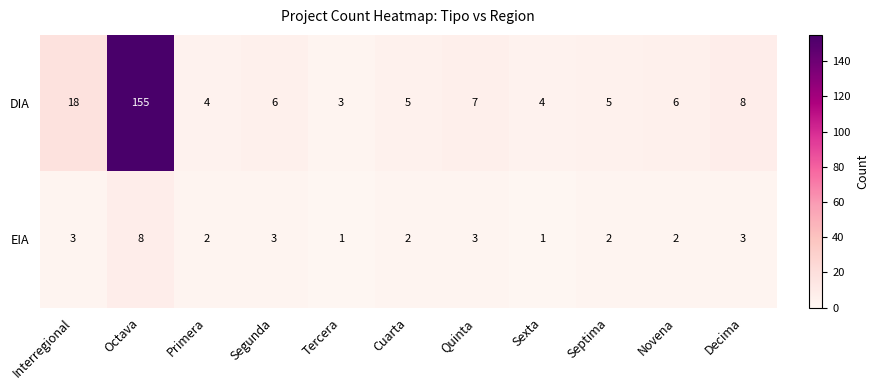

At which category does the chart reach its peak across all series?

Octava